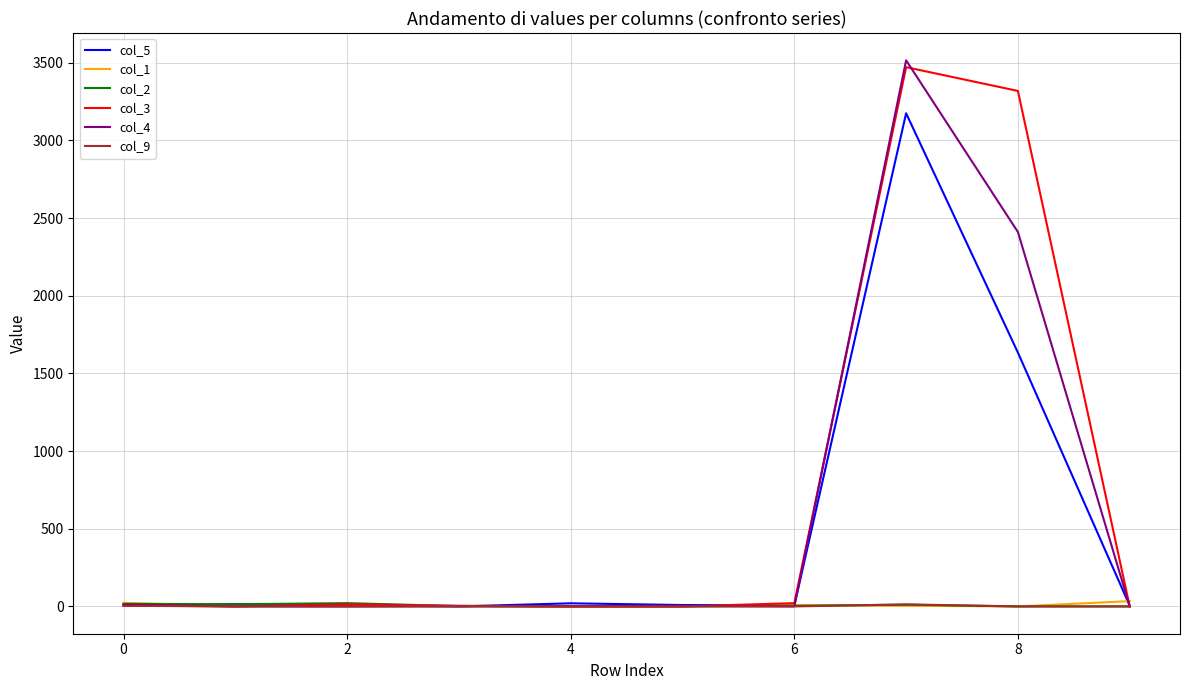

How many values in the col_1 series are below 4?

5